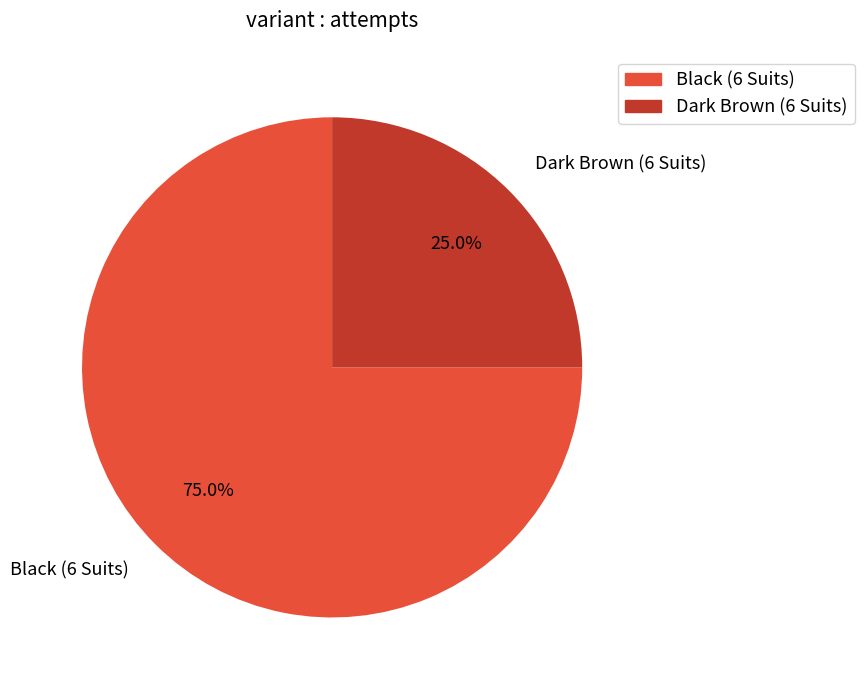

What is the smallest slice in the pie chart?

Dark Brown (6 Suits)